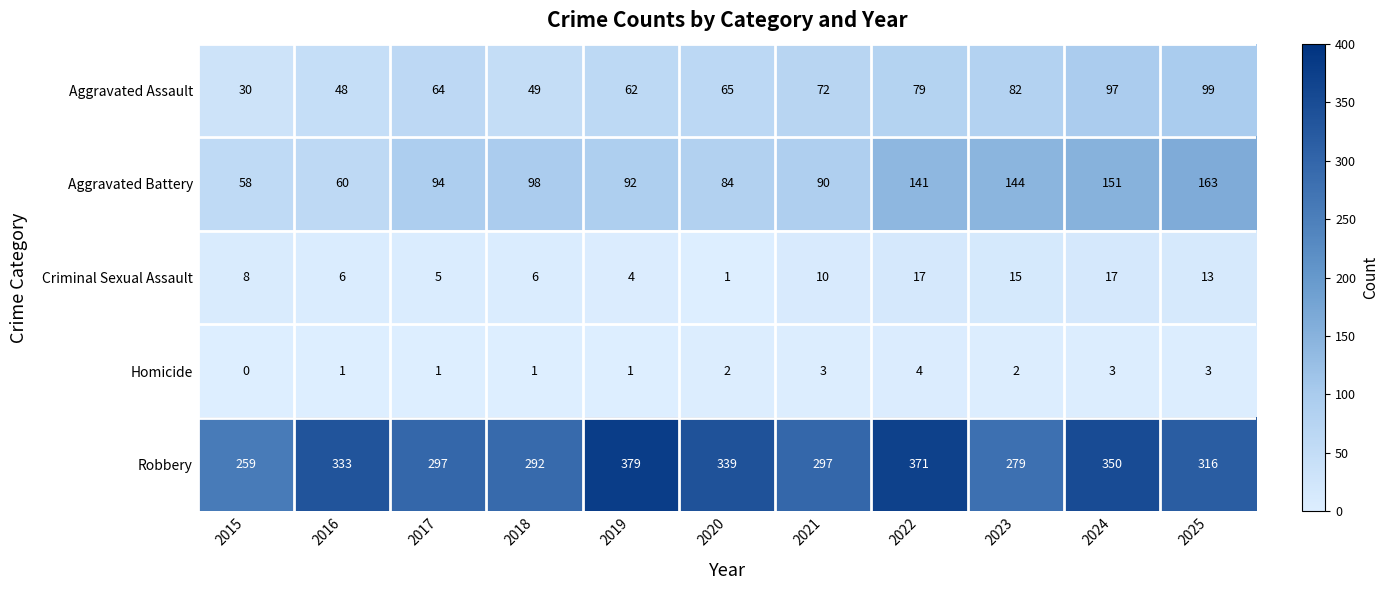

At 2025, list the series in order from smallest to largest.

Homicide, Criminal Sexual Assault, Aggravated Assault, Aggravated Battery, Robbery